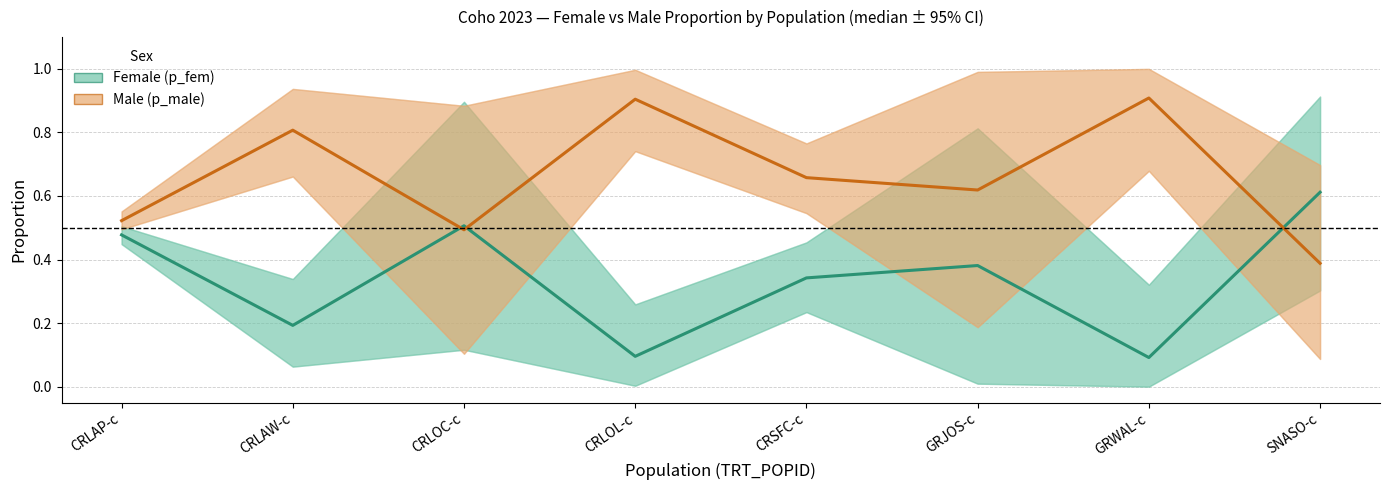

List the series in order of their peak value, highest first.

Male (p_male), Female (p_fem)